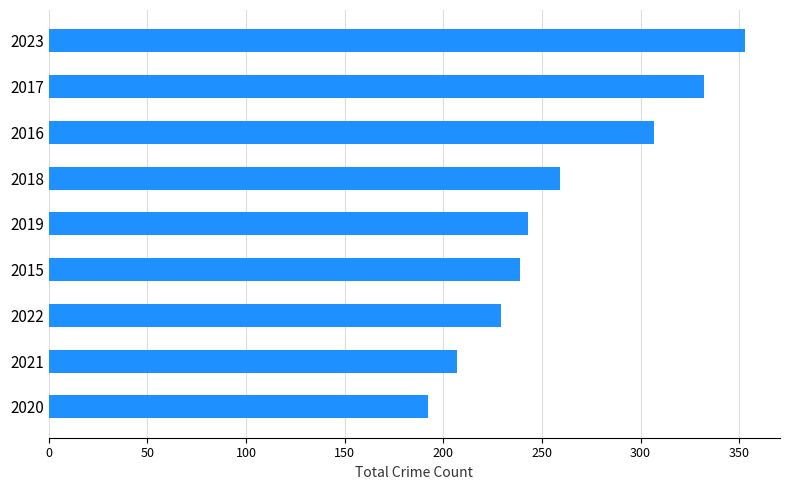

Count the number of categories in the chart.

9